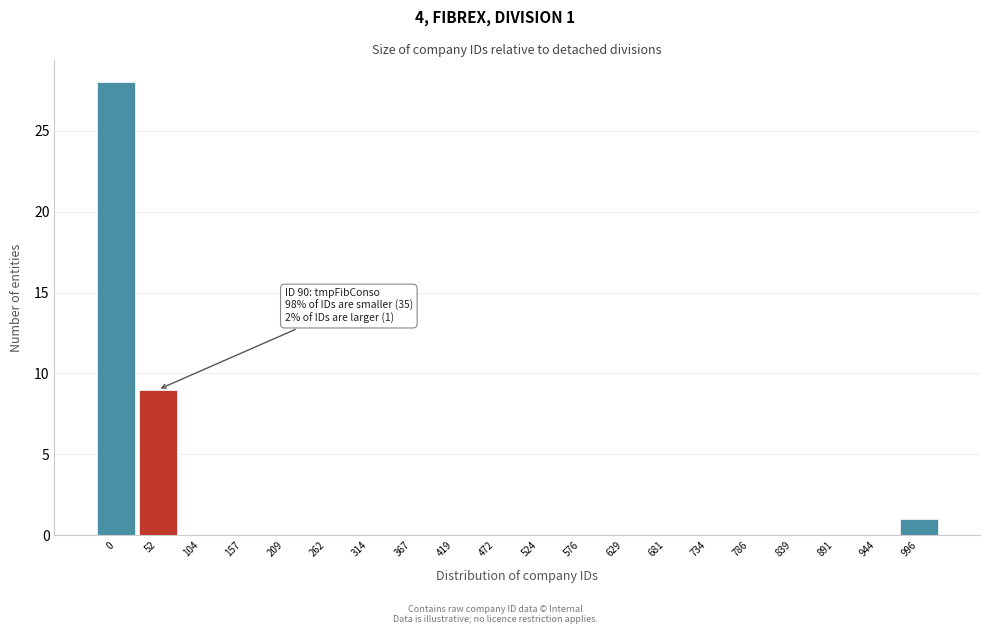

Reading left to right, list all the values displayed in this chart.

0=28	52=9	104=0	157=0	209=0	262=0	314=0	367=0	419=0	472=0	524=0	576=0	629=0	681=0	734=0	786=0	839=0	891=0	944=0	996=1